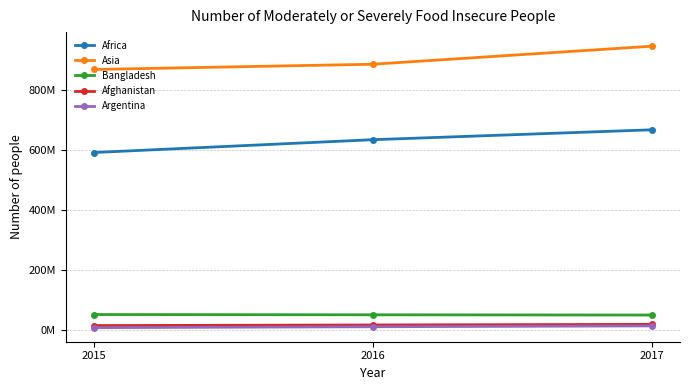

Which has a higher value, 2016 or 2017?

2017